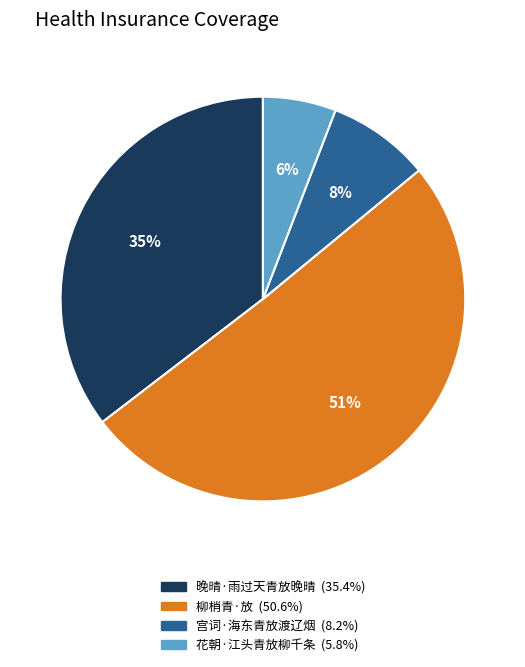

True or false: 柳梢青·放 accounts for 40% of the total.

False